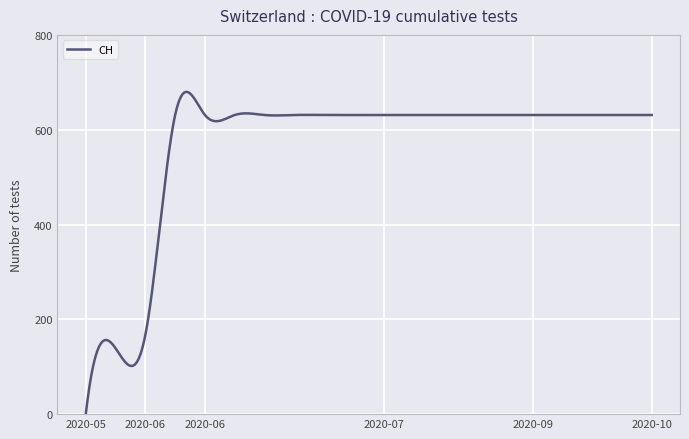

What is the maximum value shown in the chart?

679.8